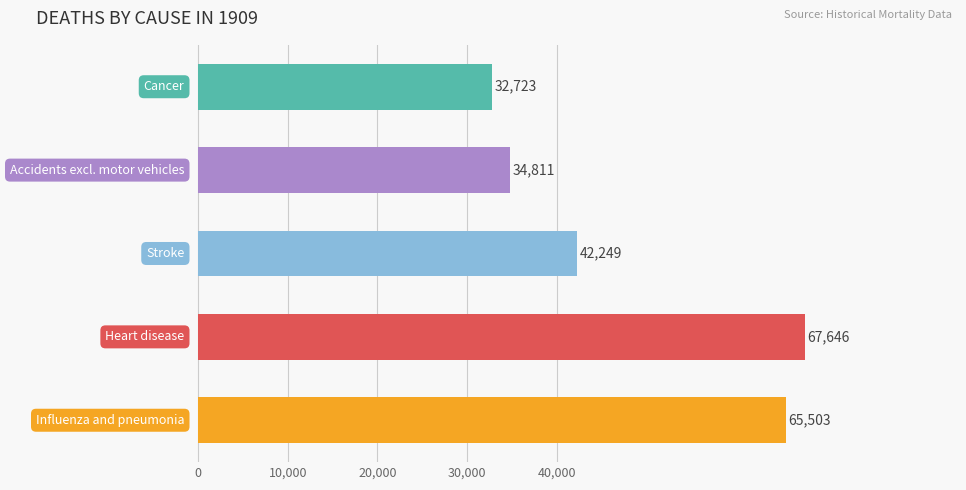

What is the maximum value shown in the chart?

67646